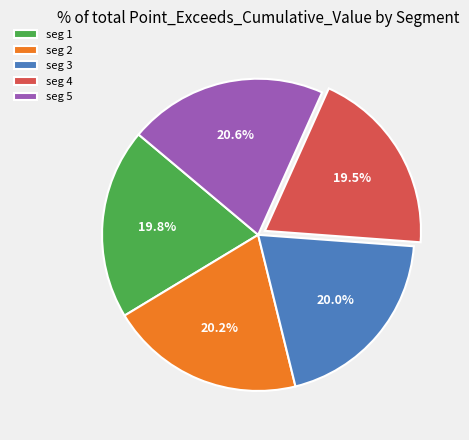

Do seg 3 and seg 1 together represent more than half of the pie?

No